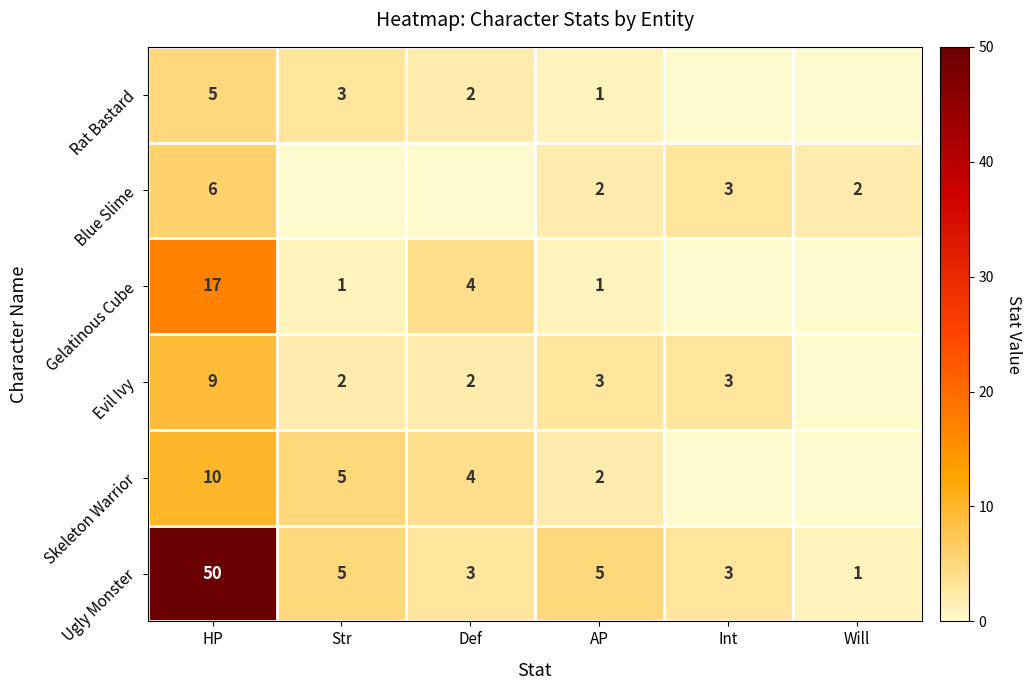

What is the spread (max minus min) of values at AP?

4